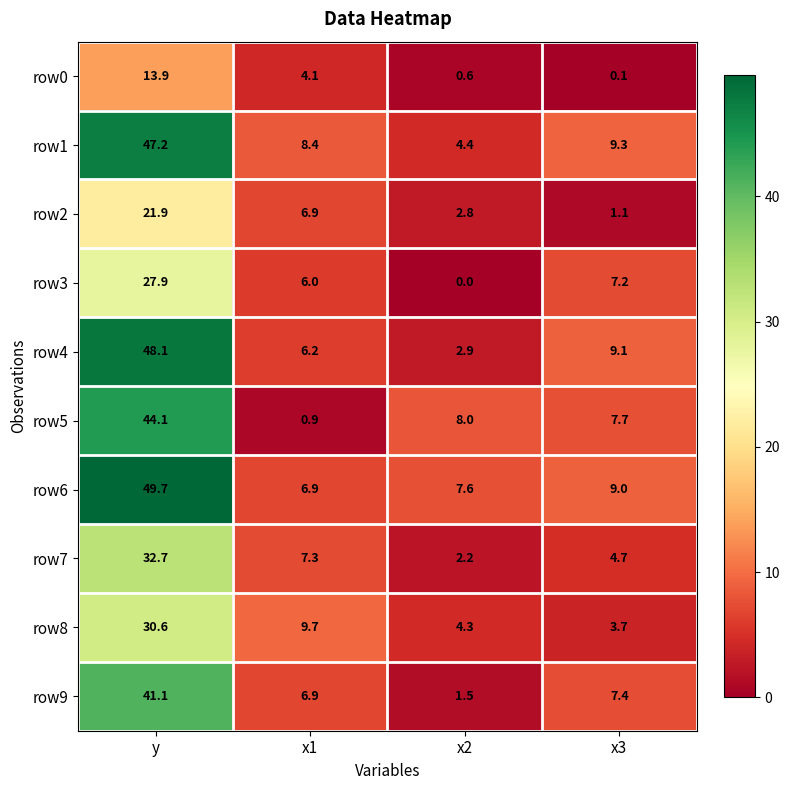

How many categories are shown in the chart?

4